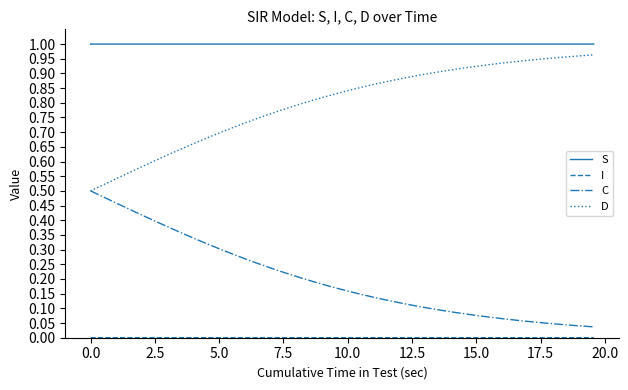

True or false: C and S intersect in this chart.

False